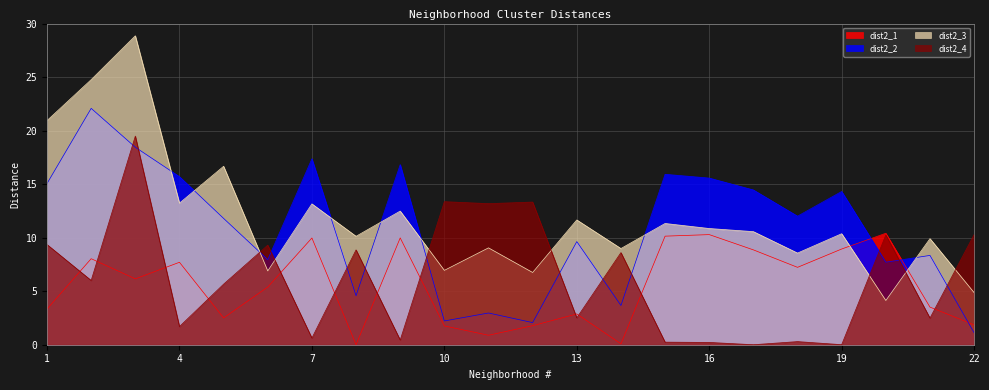

True or false: dist2_1 has more than 2 points higher than both neighbors.

True